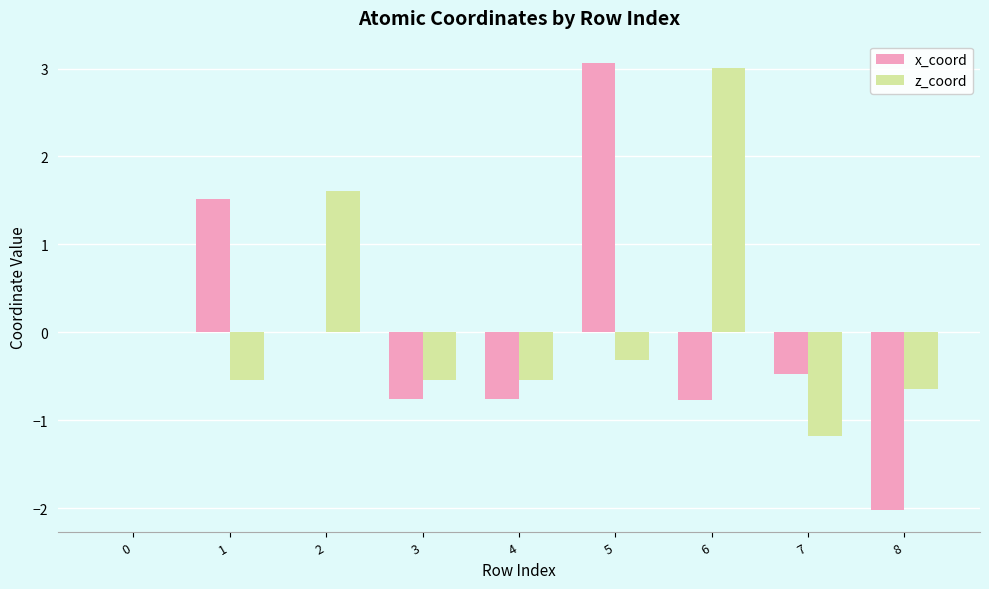

Between 3 and 6, which series saw the biggest shift?

z_coord